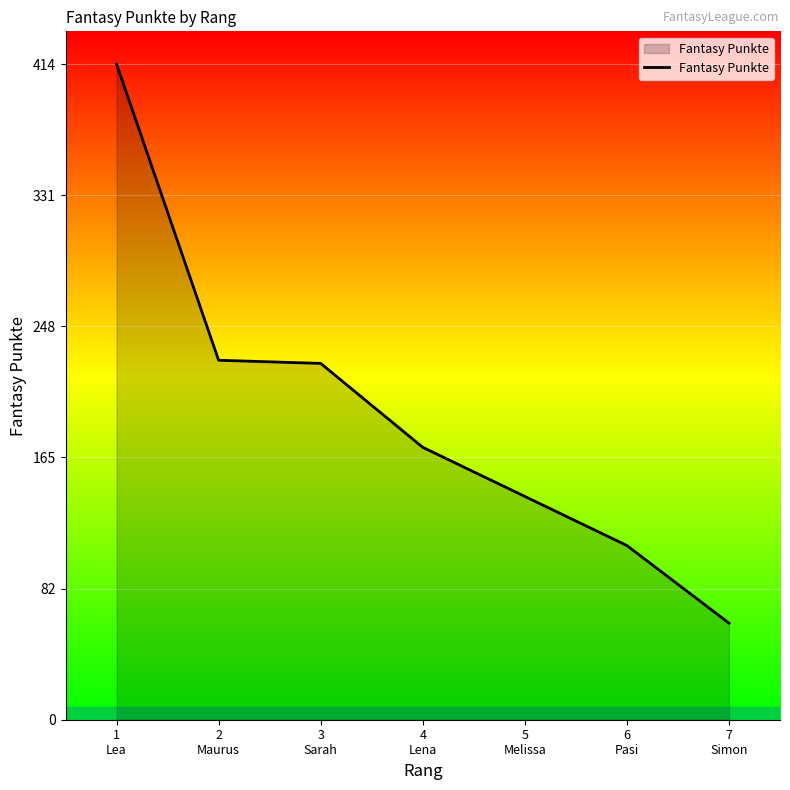

What is the sum of all values?

1350